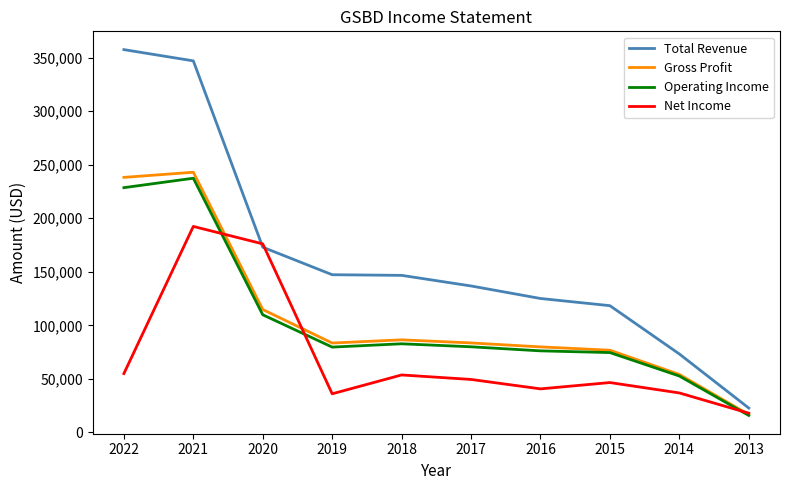

At how many categories does at least one series exceed 113486?

8